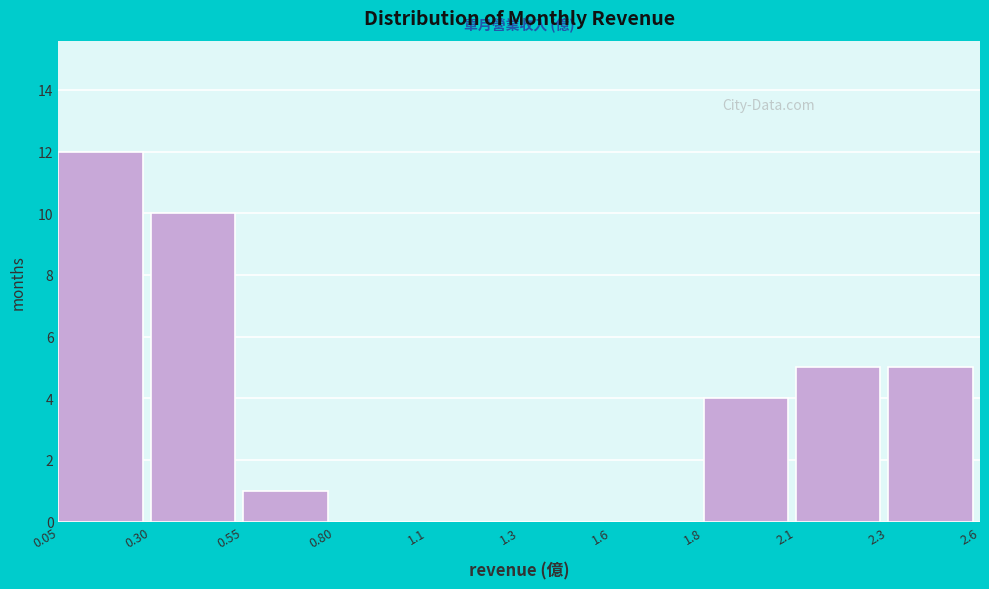

Reading left to right, transcribe all the data shown in this chart.

0.05=12	0.30=10	0.55=1	0.80=0	1.1=0	1.3=0	1.6=0	1.8=4	2.1=5	2.3=5